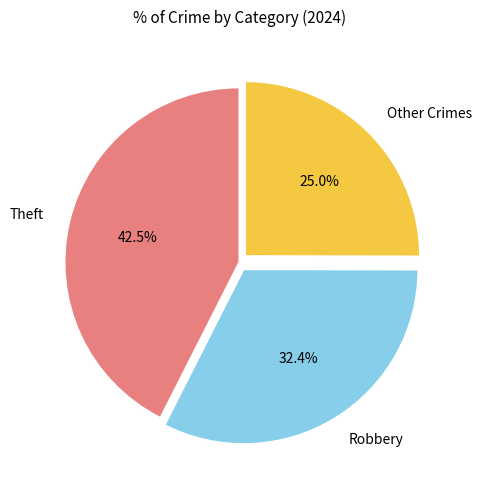

Does Theft represent more than half of the total?

No